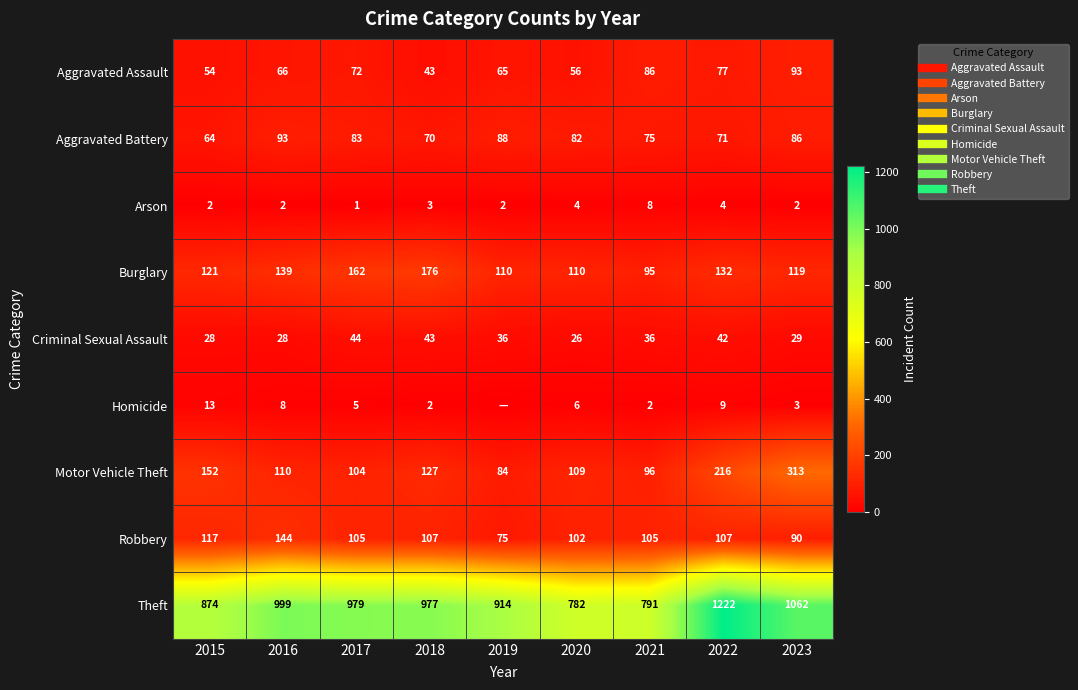

What is the difference between the highest and lowest values at 2019?

914